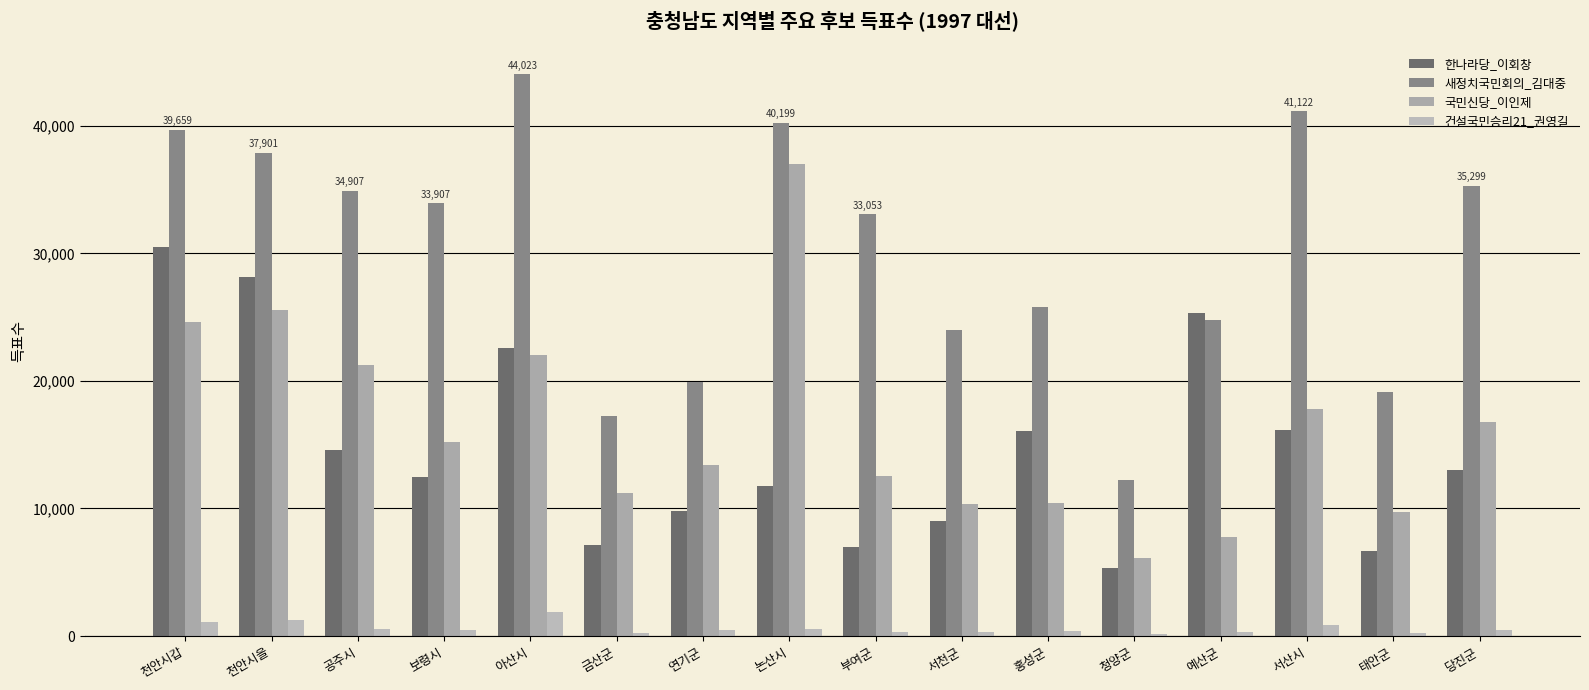

How many series are shown in this chart?

4